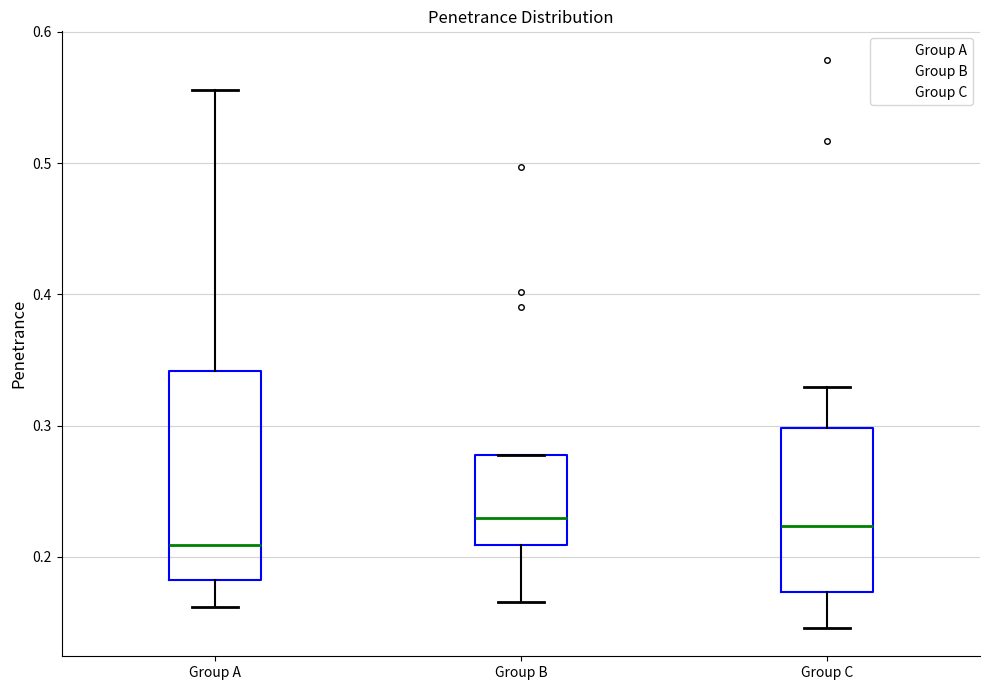

Which box is the tallest, from its lower edge to its upper edge?

Group A